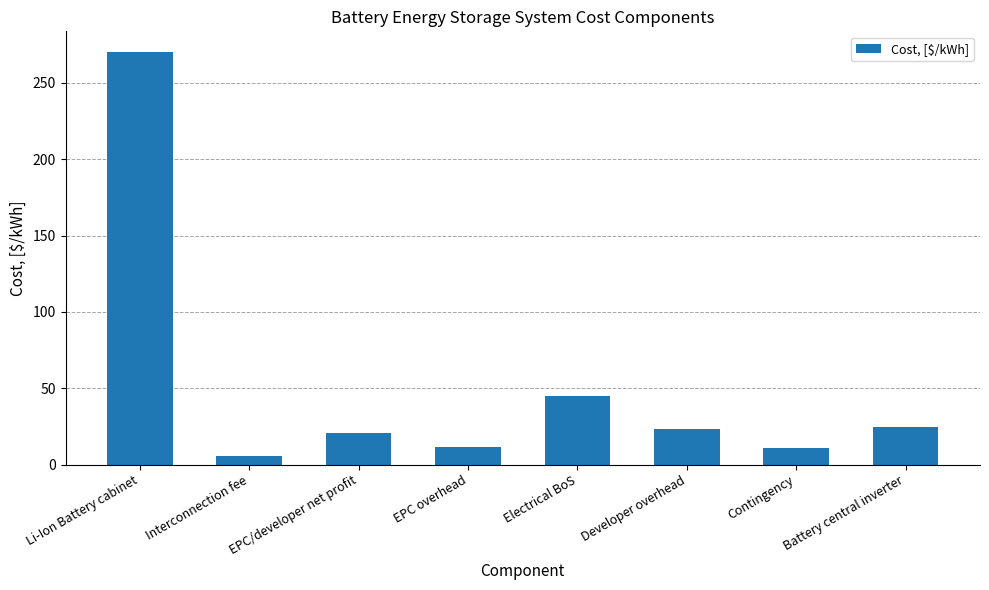

Are the bars horizontal?

No